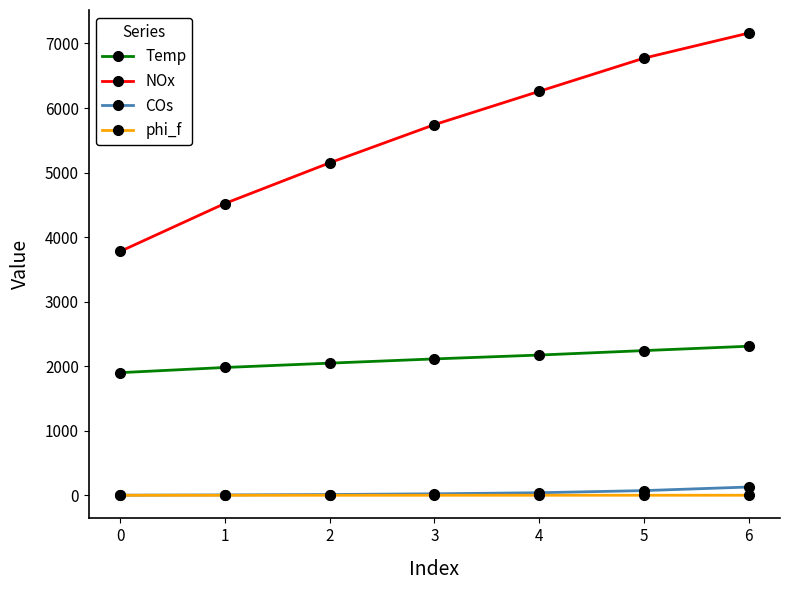

What is the highest value of the phi_f series?

1.8